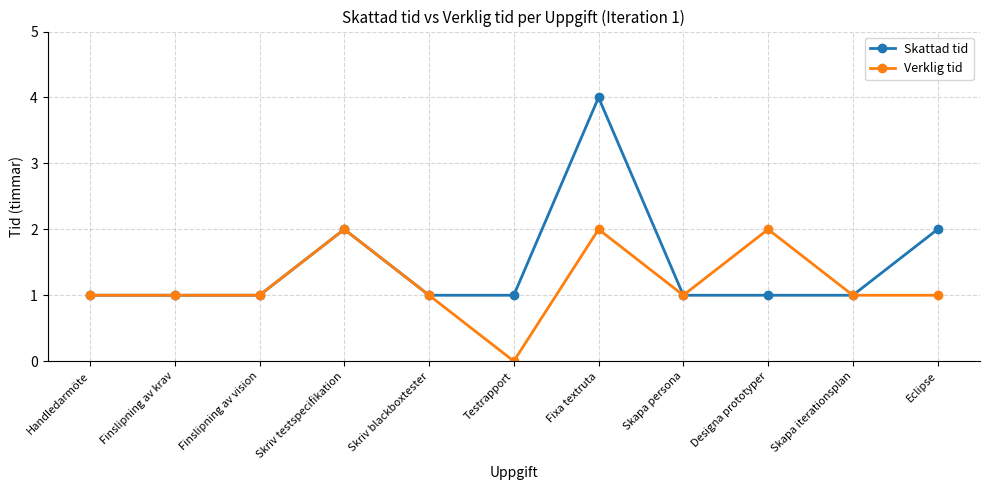

Which series changed the most between Testrapport and Fixa textruta?

Skattad tid